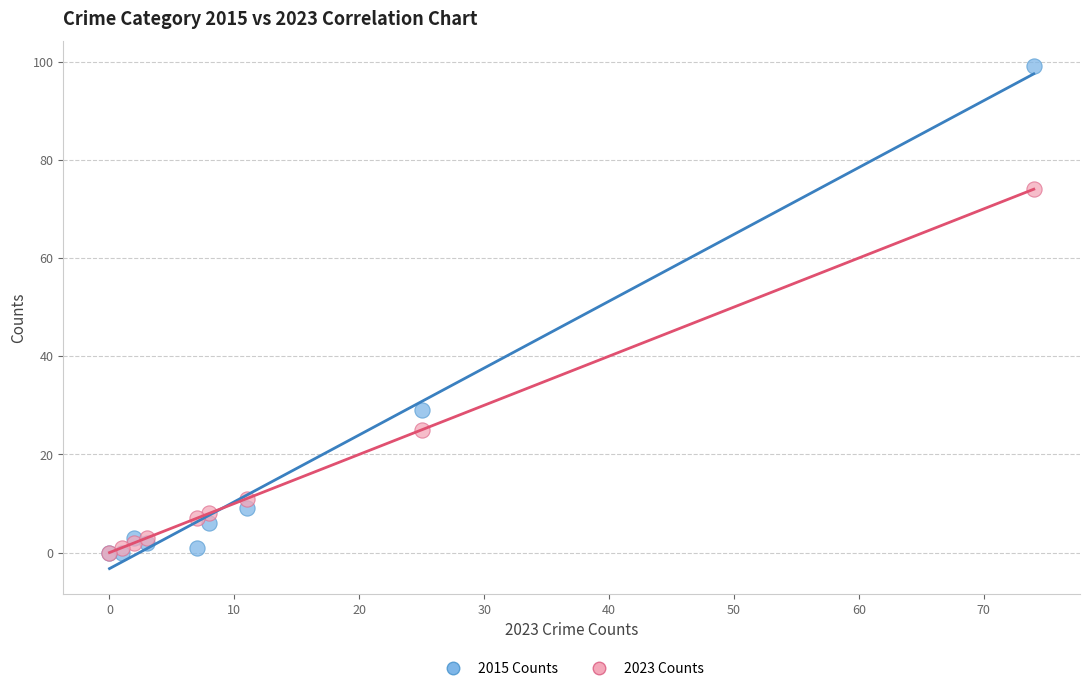

Across all series, what Y value is closest to 49?

29